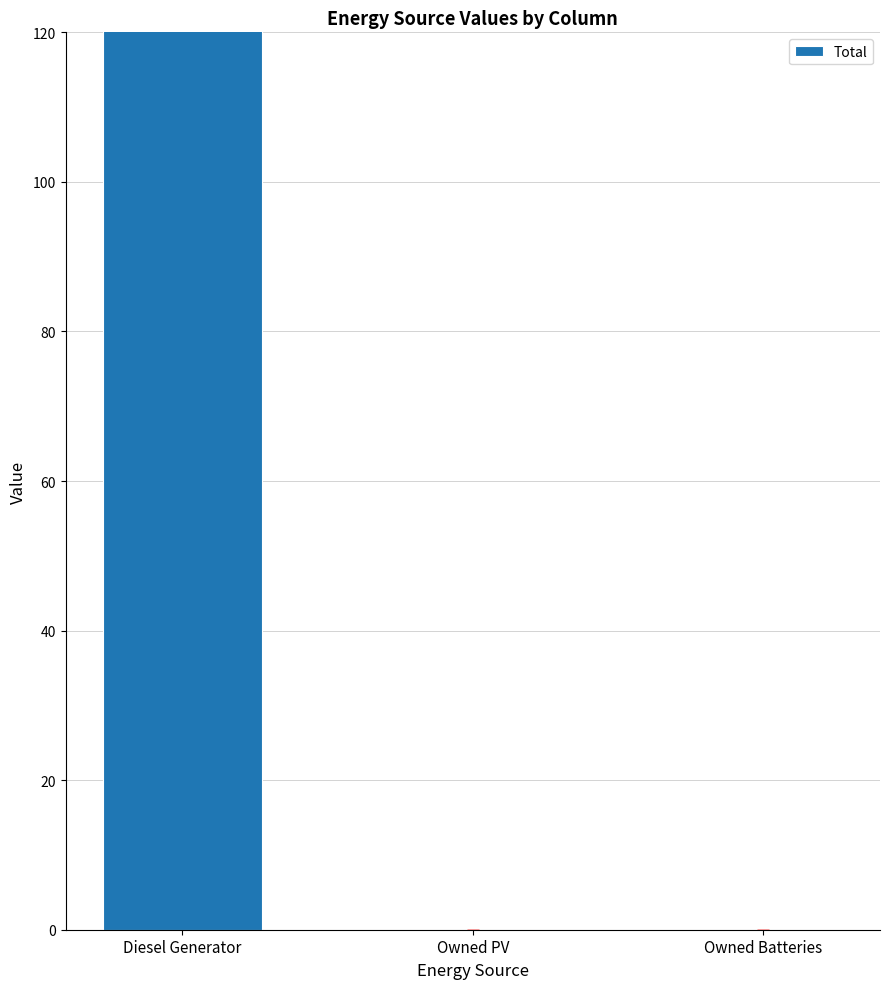

What is the difference between the maximum and minimum values?

174